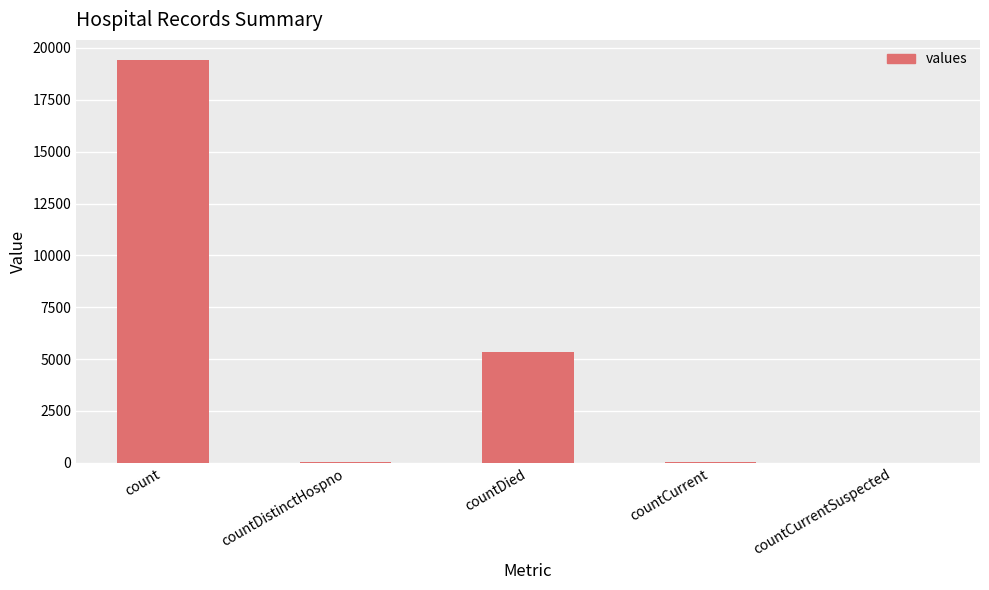

What is the maximum value shown in the chart?

19420